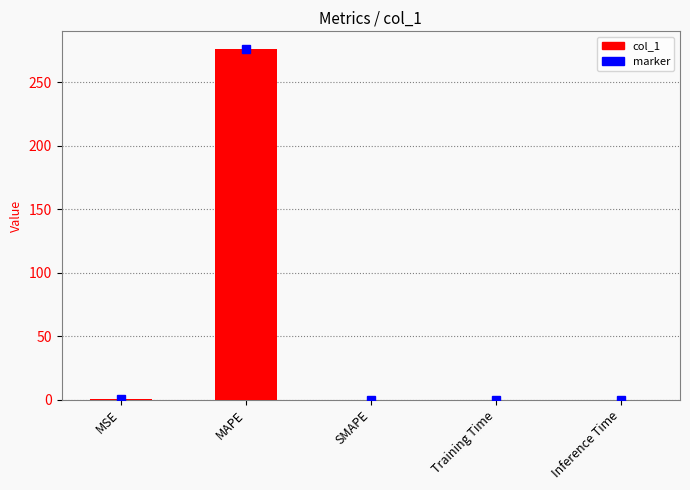

The chart shows a value of 0.0 at Inference Time. True or false?

True